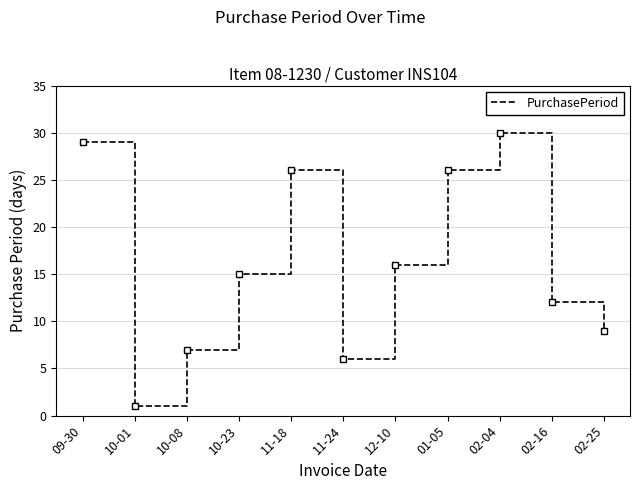

Does the chart have visible grid lines?

Yes